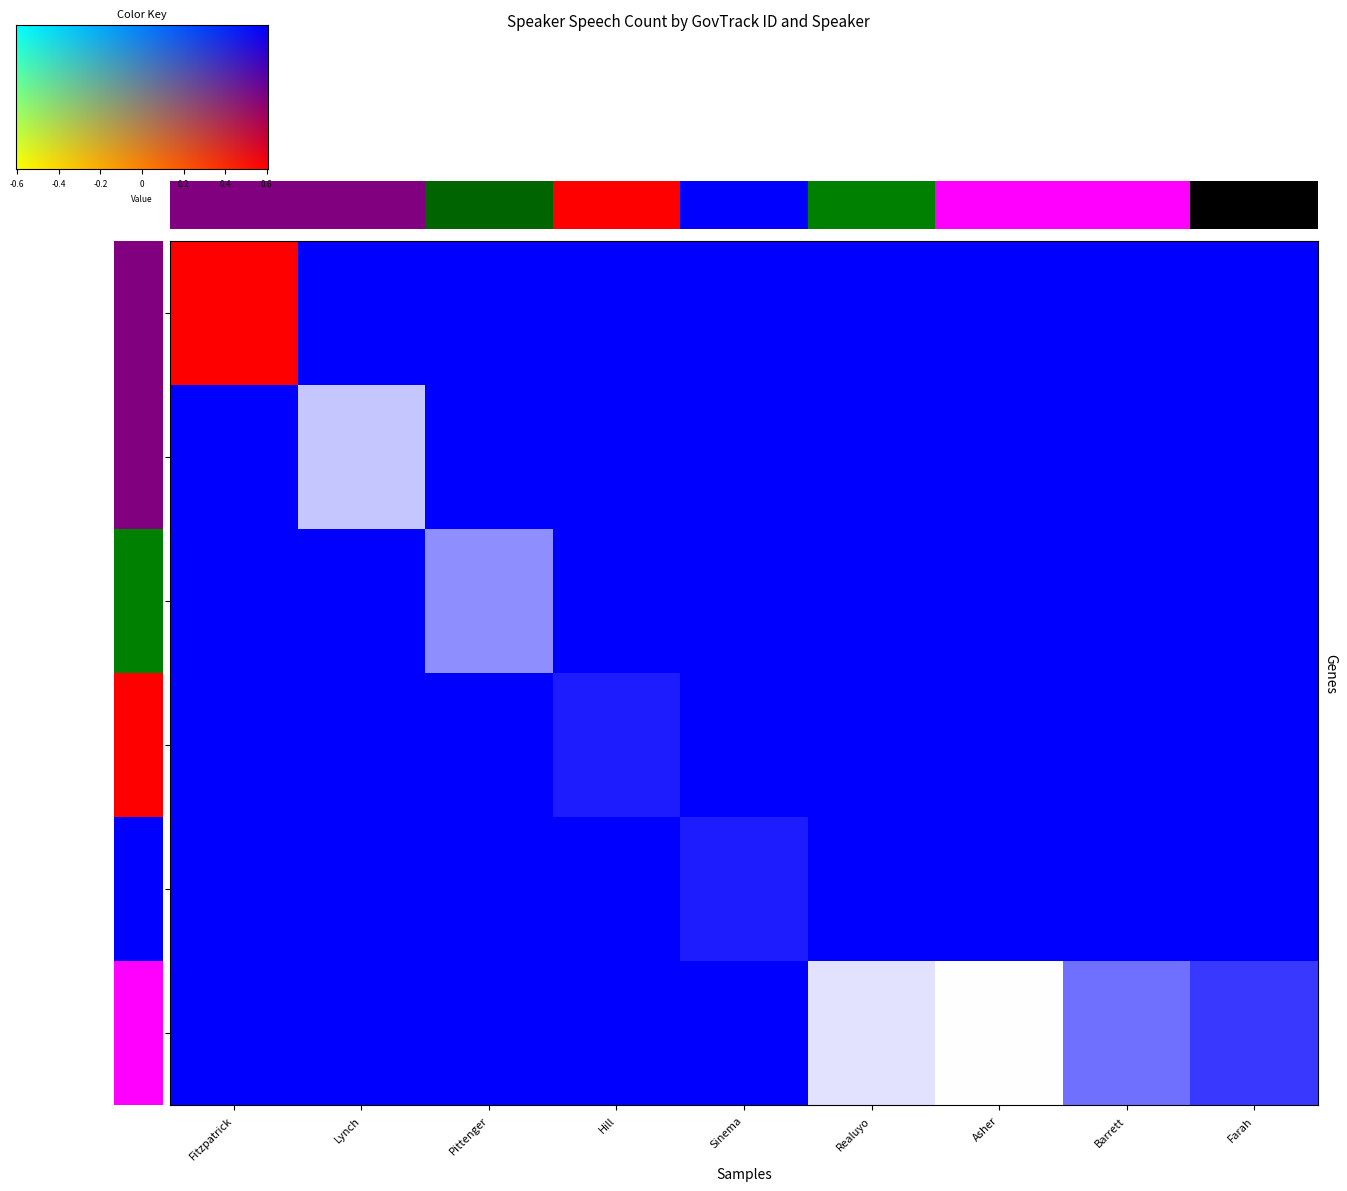

Count the number of data series in this chart.

6